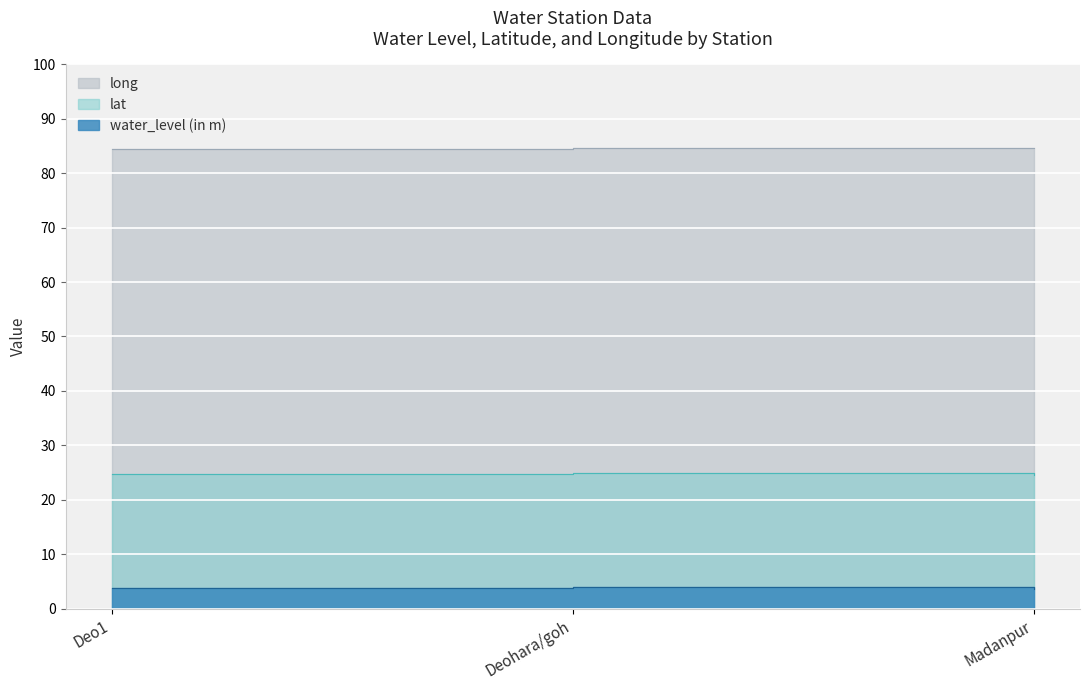

What is the average value of the long series?

84.5